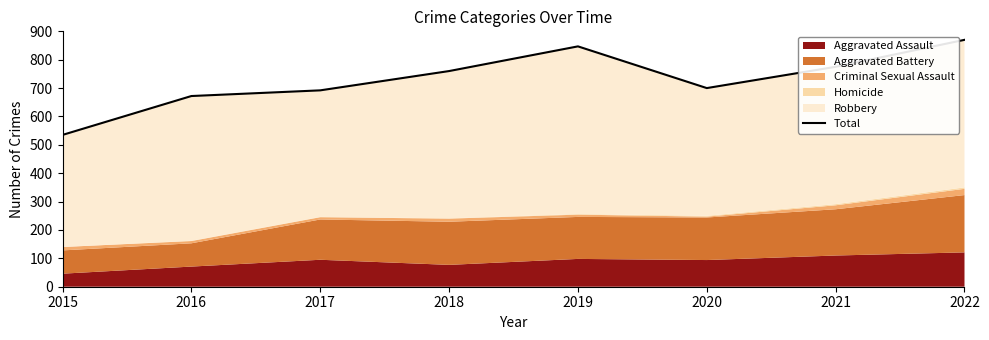

What is the smallest value displayed?

535